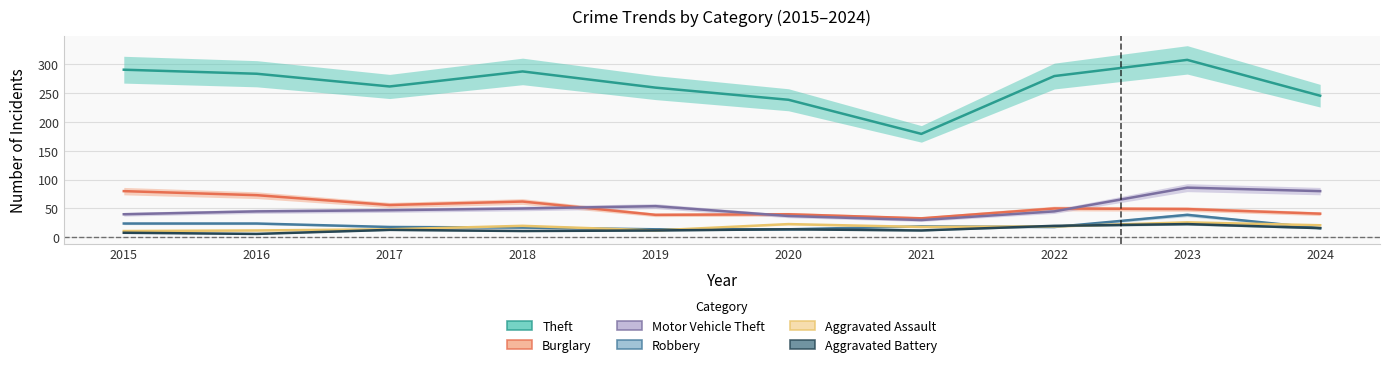

What is the minimum value shown in the chart?

6